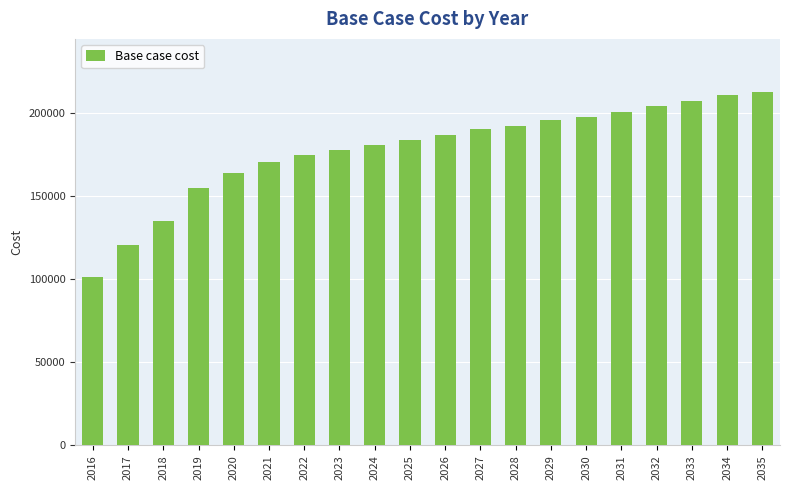

What is the difference between the second highest and minimum values?

109577.7